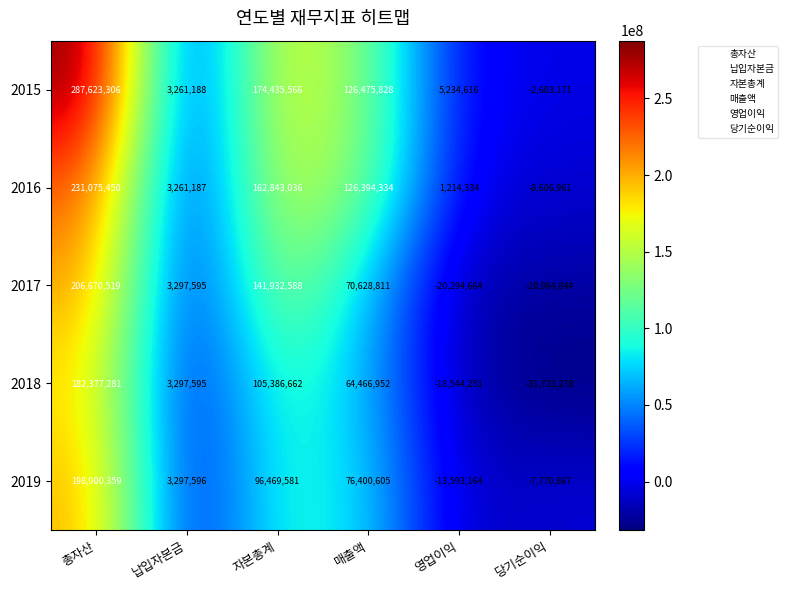

What is the spread (max minus min) of values at 납입자본금?

36409